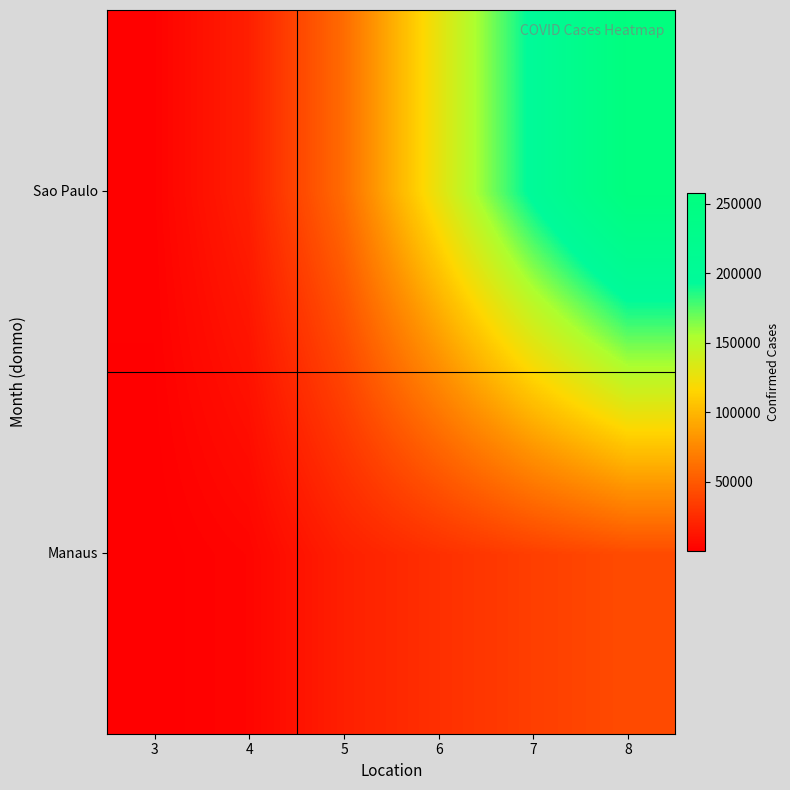

Reading right to left, extract all data points from this chart.

Manaus: 8=42446	7=35592	6=27169	5=18293	4=3273	3=159
Sao Paulo: 8=257949	7=197560	6=127119	5=60131	4=18149	3=1885